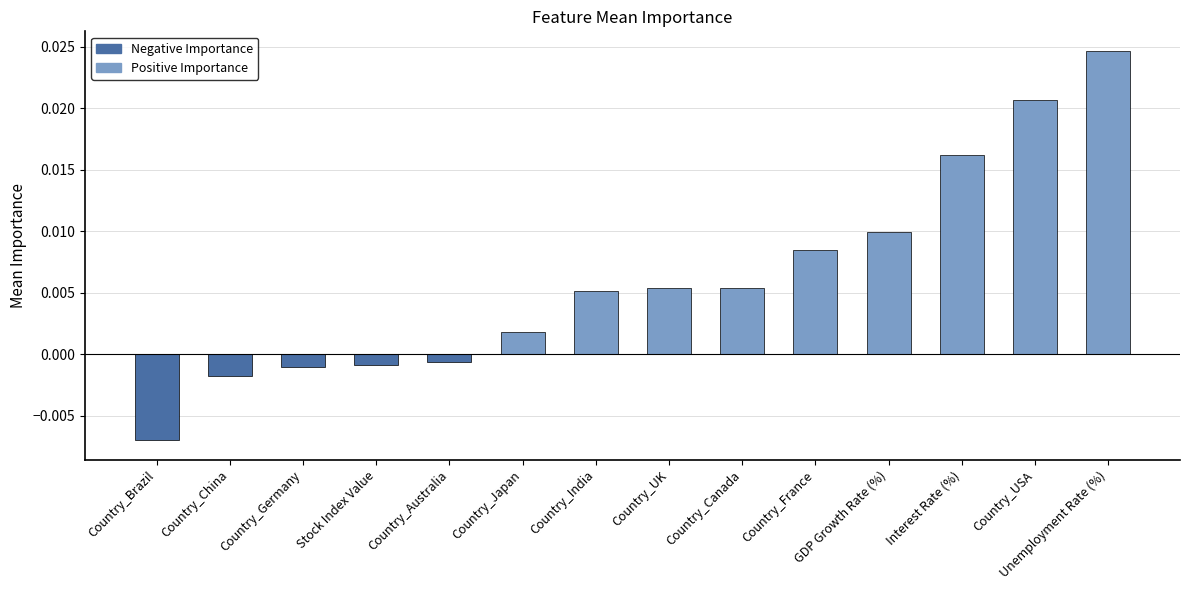

Does the chart contain any negative values?

Yes